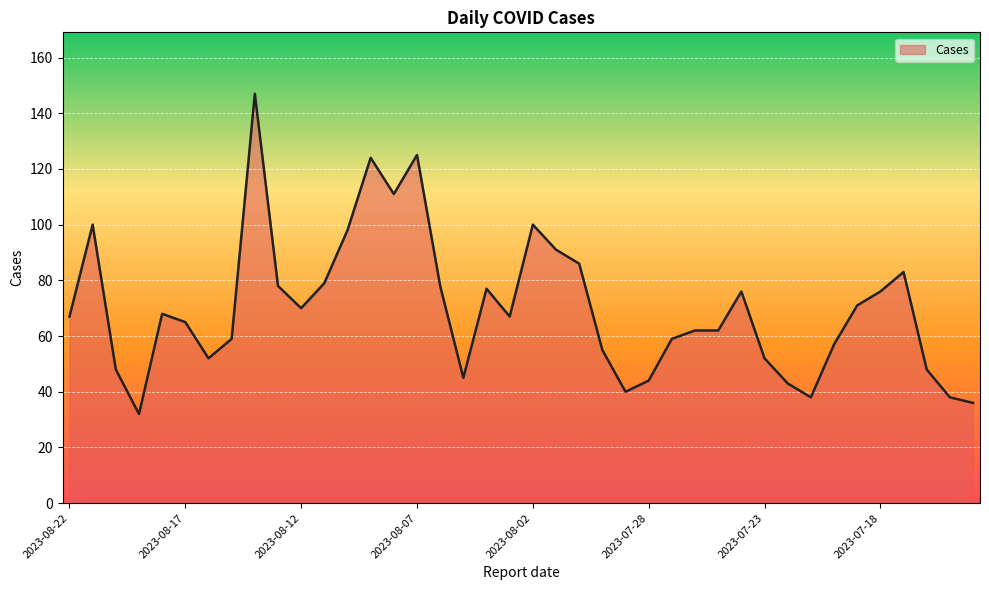

What is the smallest value displayed?

32